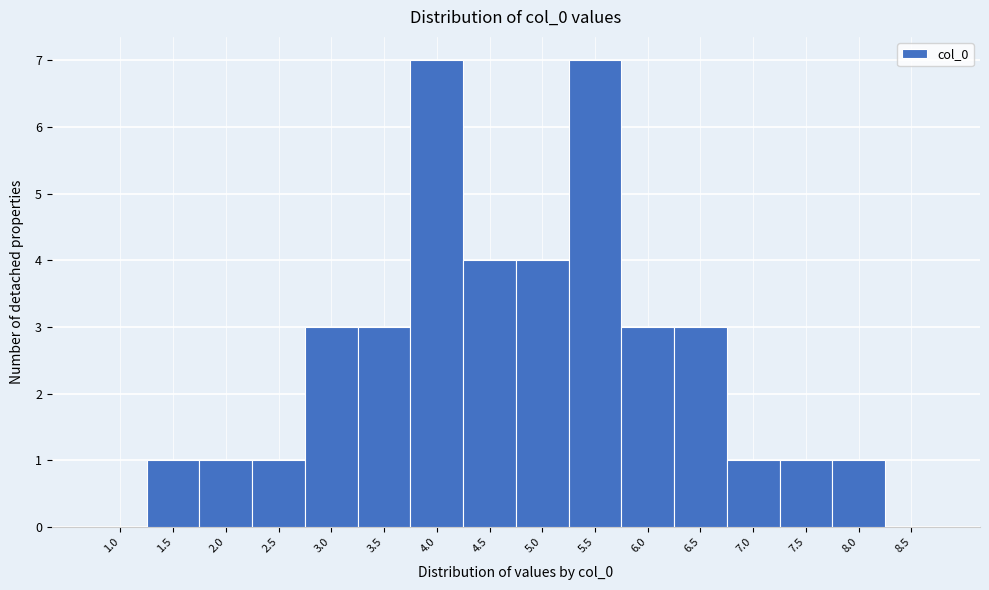

Reading left to right, transcribe all the data shown in this chart.

1.0=0	1.5=1	2.0=1	2.5=1	3.0=3	3.5=3	4.0=7	4.5=4	5.0=4	5.5=7	6.0=3	6.5=3	7.0=1	7.5=1	8.0=1	8.5=0